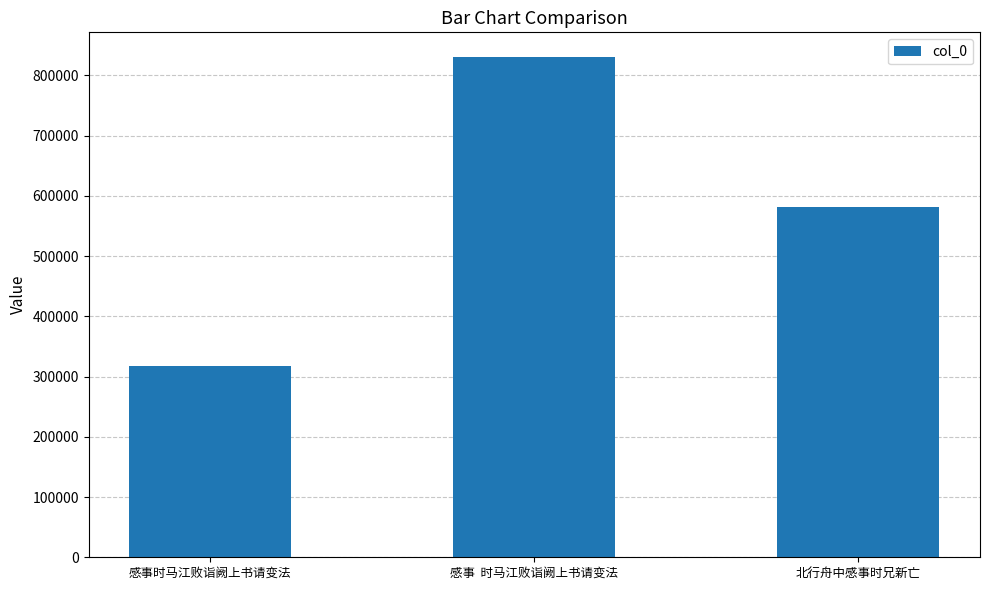

How many bars are there in total?

3